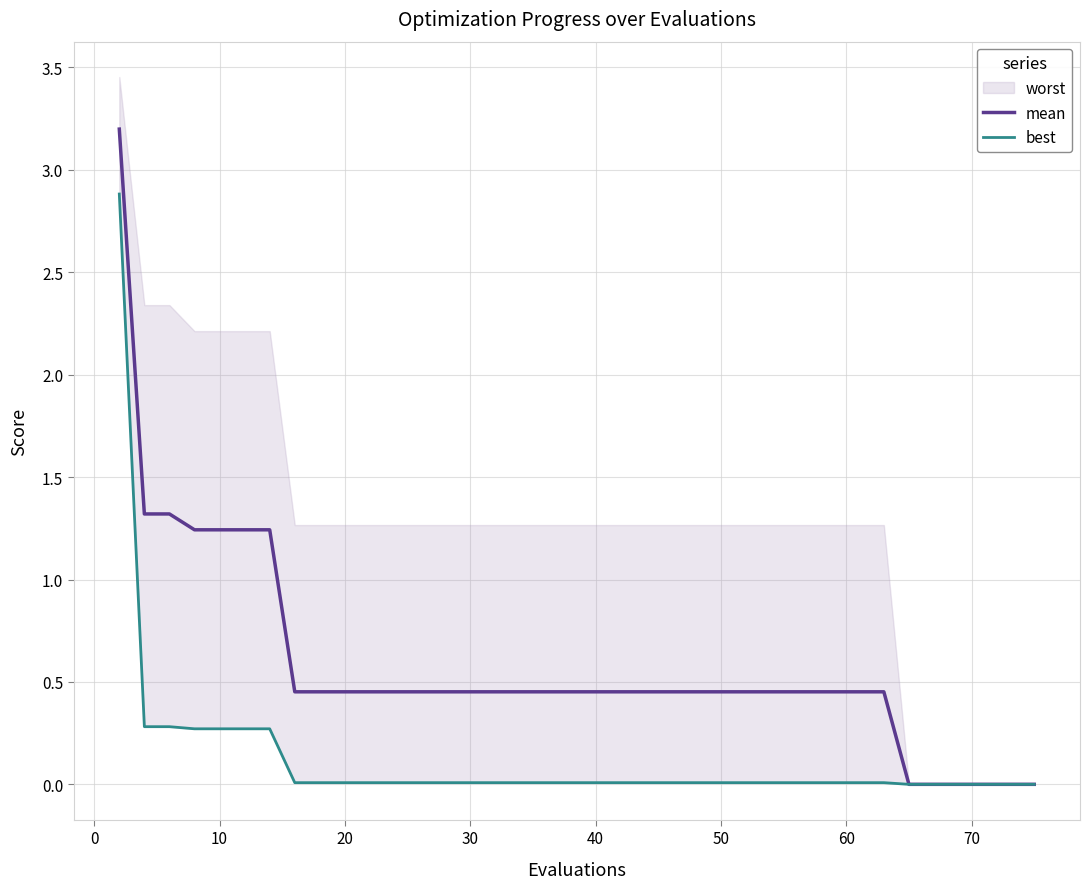

True or false: best and mean cross at least once.

False